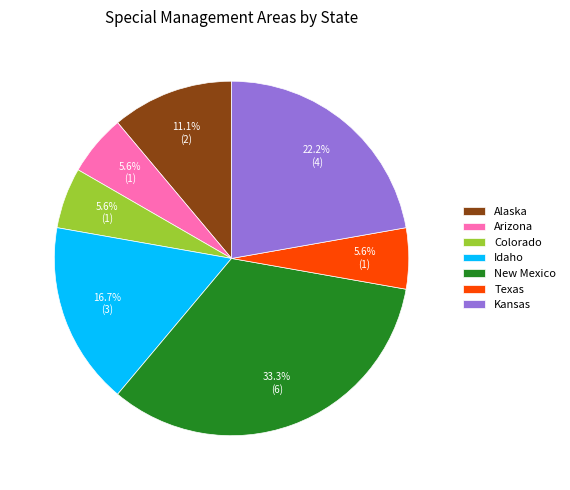

Which category has the biggest portion of the pie?

New Mexico